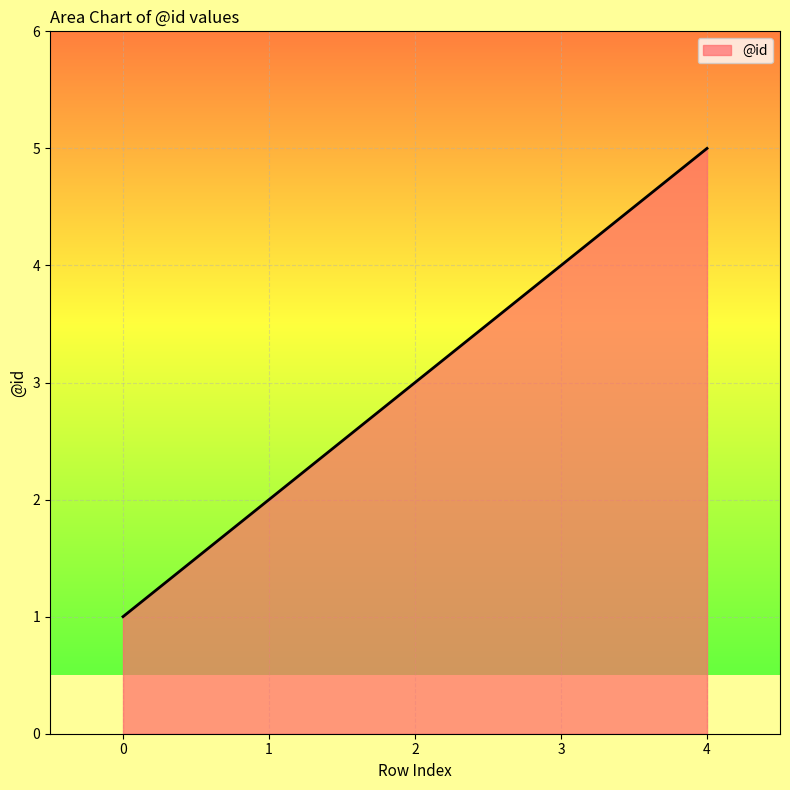

Read the value at 4.

5